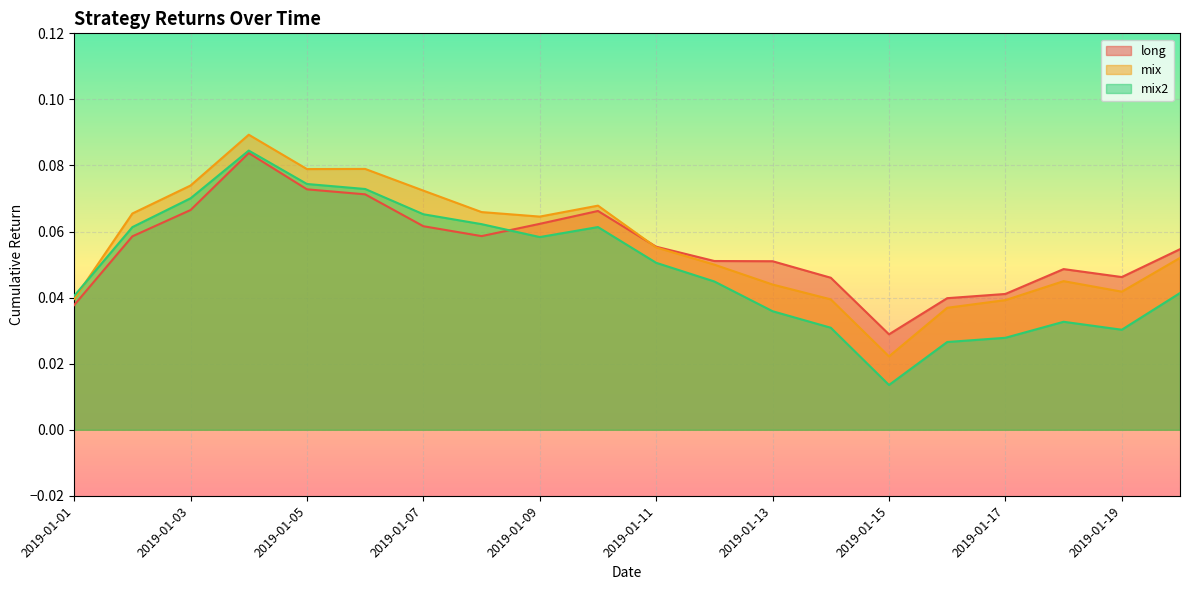

Does the chart display data point markers on the line(s)?

No